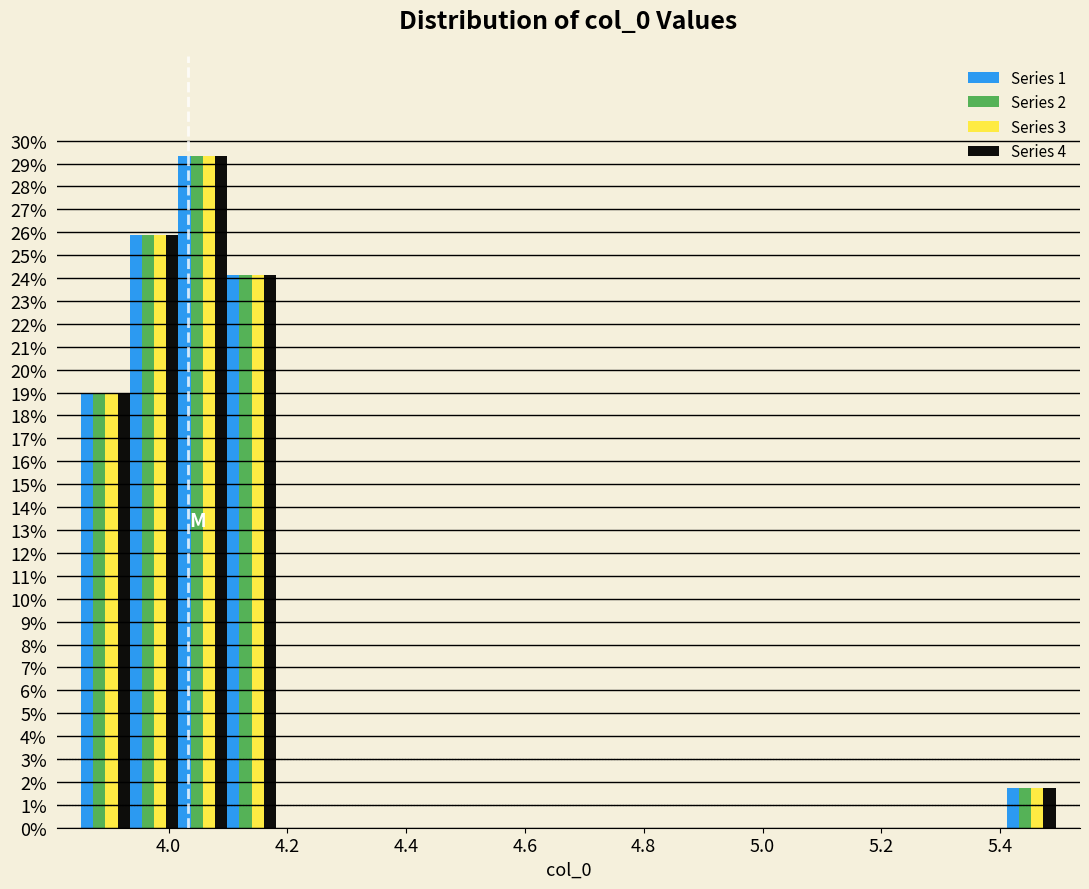

In the Series 4 series, which range on the x-axis has the tallest bar?

4.02 to 4.10